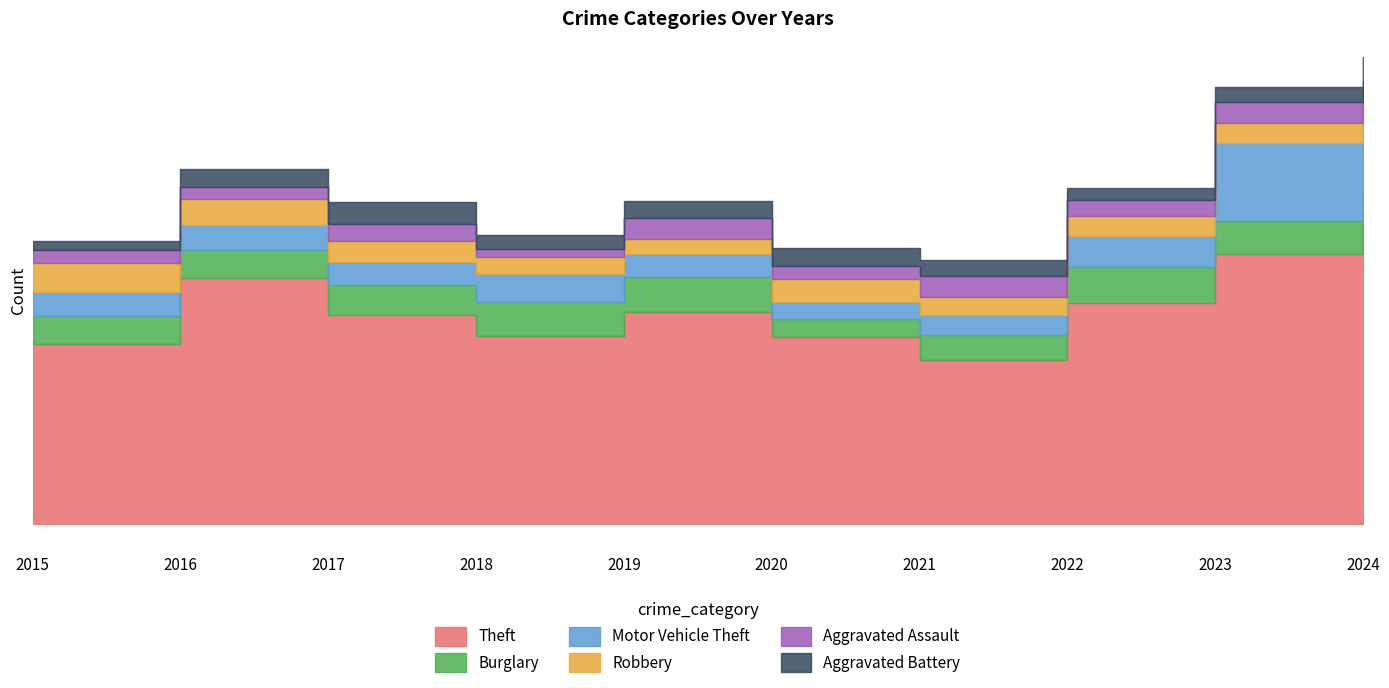

At which category does the chart reach its minimum across all series?

2018